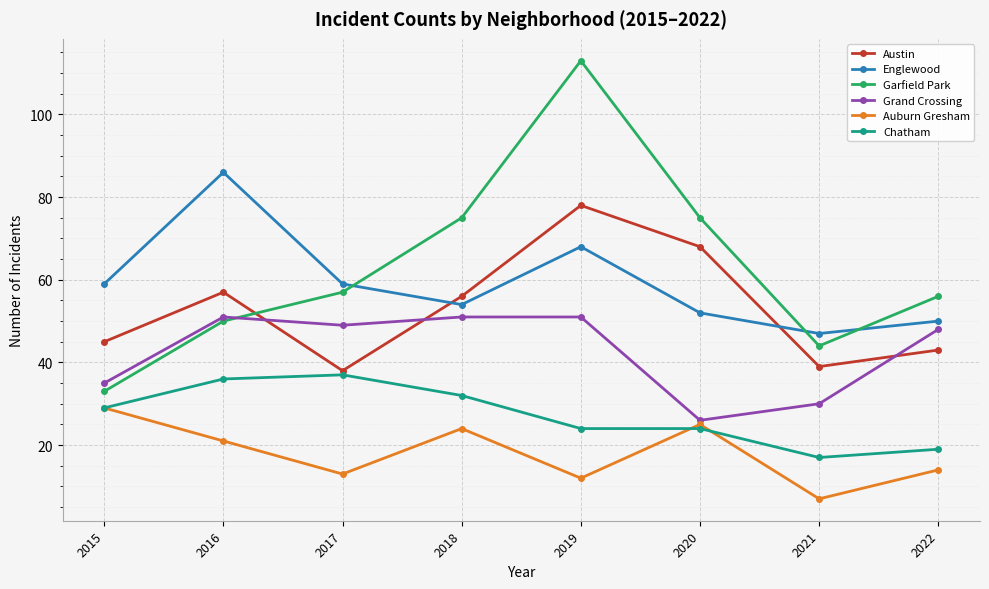

True or false: Grand Crossing has a value of 68 at 2017.

False